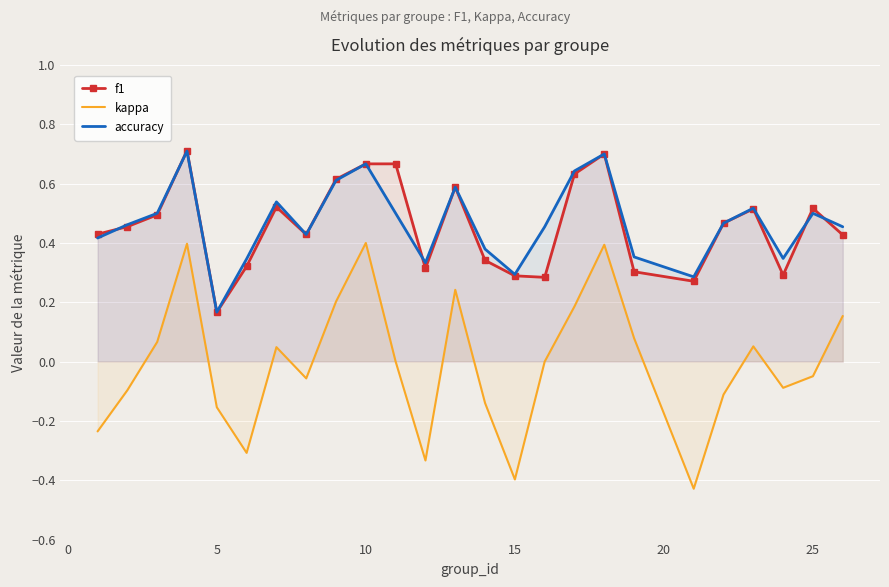

True or false: accuracy has a value of 0.9 at 10.

False